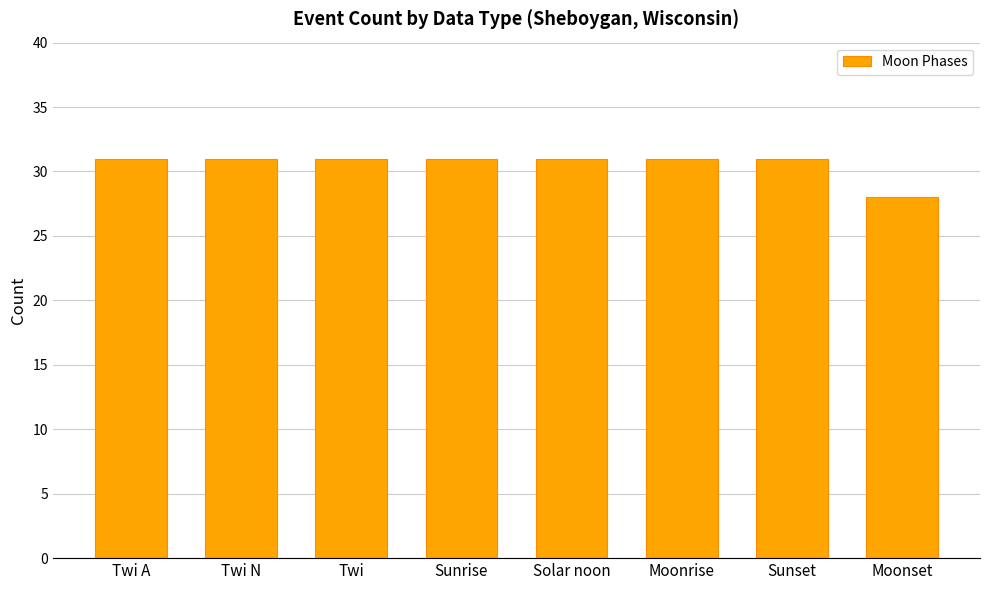

Which has a higher value, Moonset or Twi?

Twi